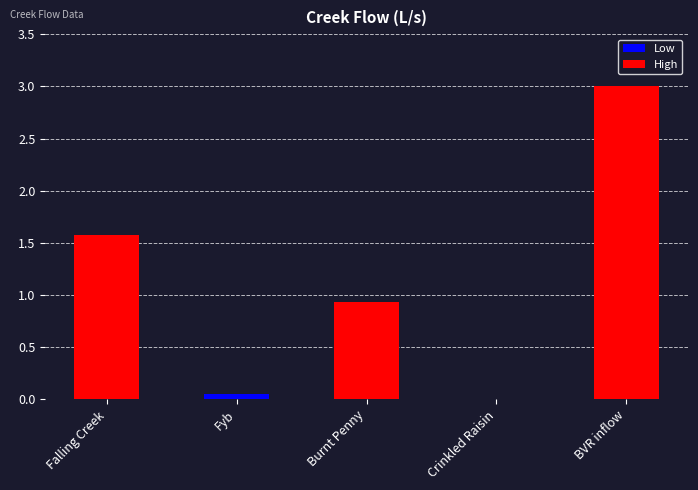

Rank the categories by value from lowest to highest.

Crinkled Raisin, Fyb, Burnt Penny, Falling Creek, BVR inflow